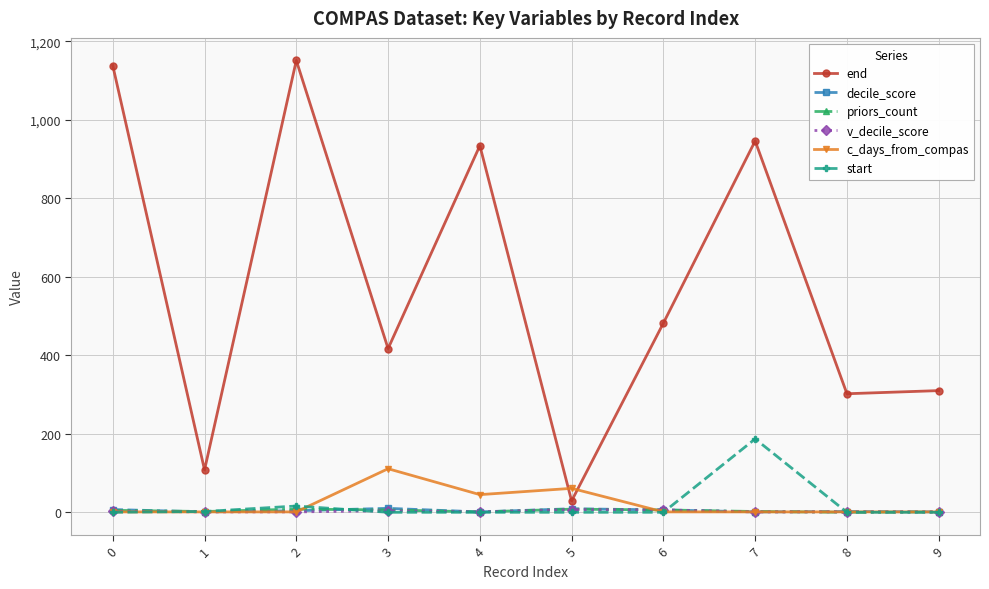

How many values in the start series exceed 0?

3